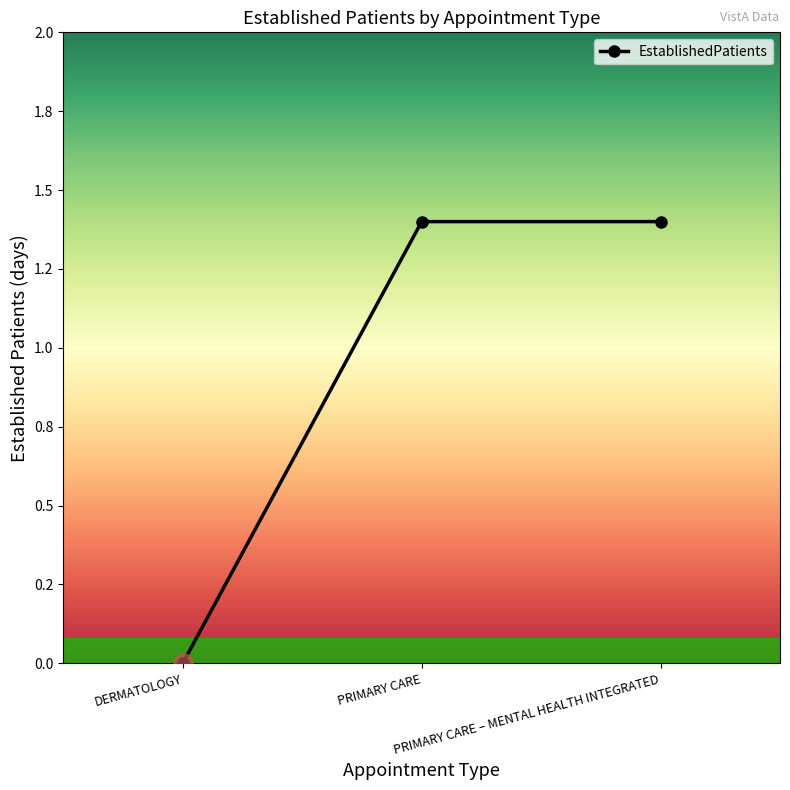

What is the average value?

0.9